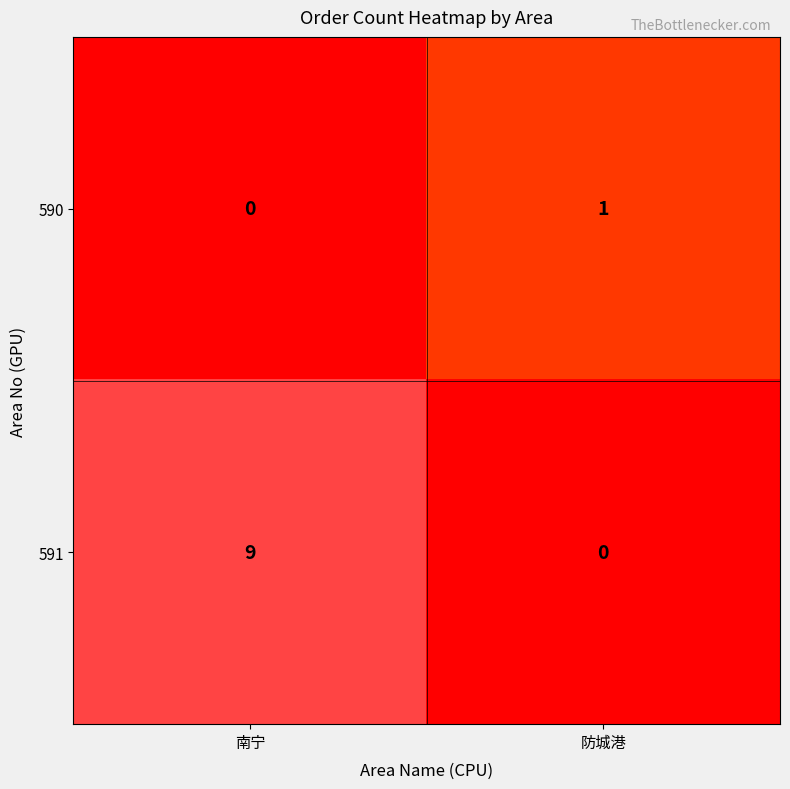

What is the approximate value of 591 at 南宁?

9